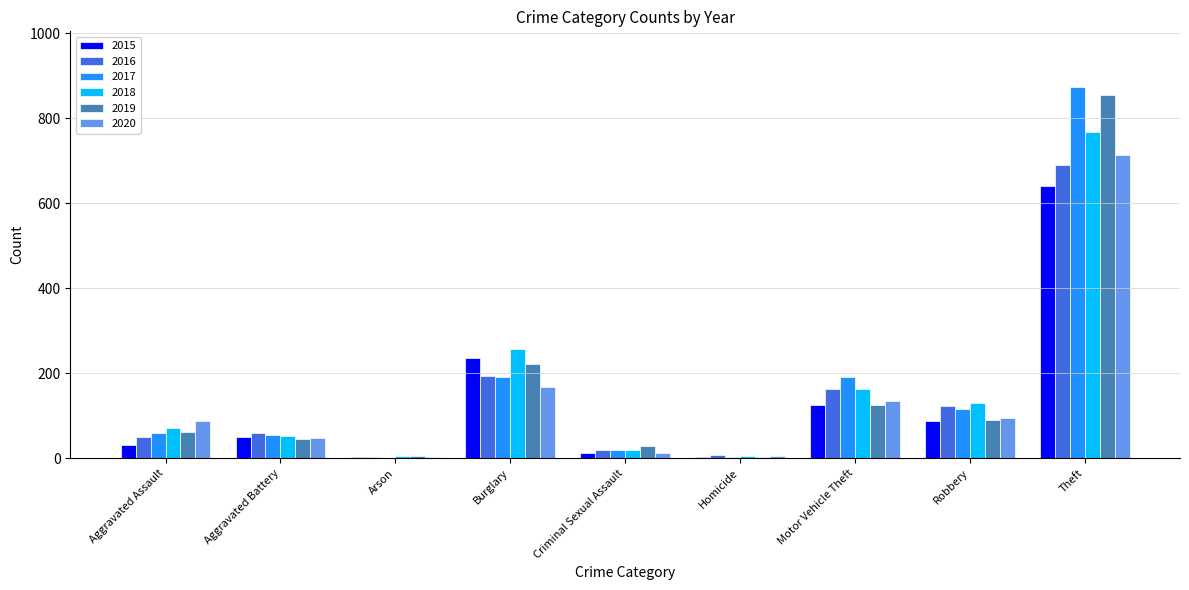

The value of 2017 at Motor Vehicle Theft is 191. True or false?

True